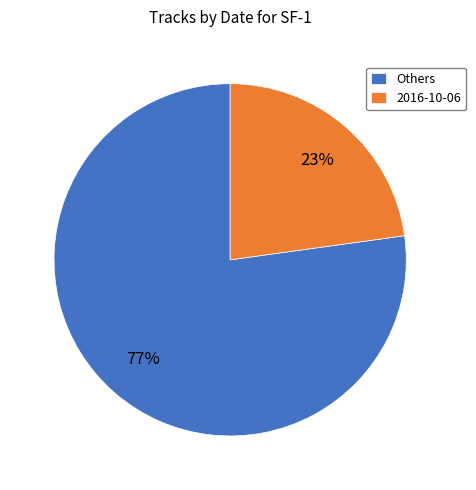

Combined, do 2016-10-06 and Others account for over 50%?

Yes